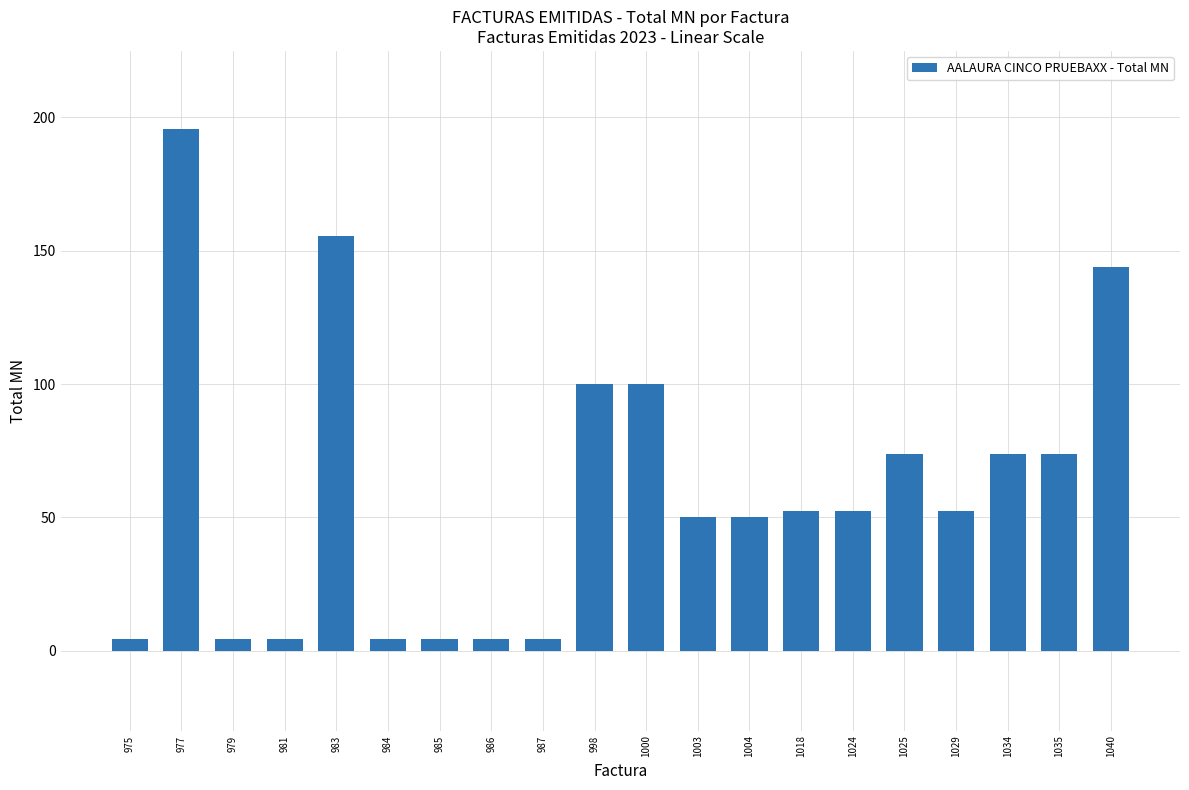

The chart shows a value of 73.6 at 1034. True or false?

True